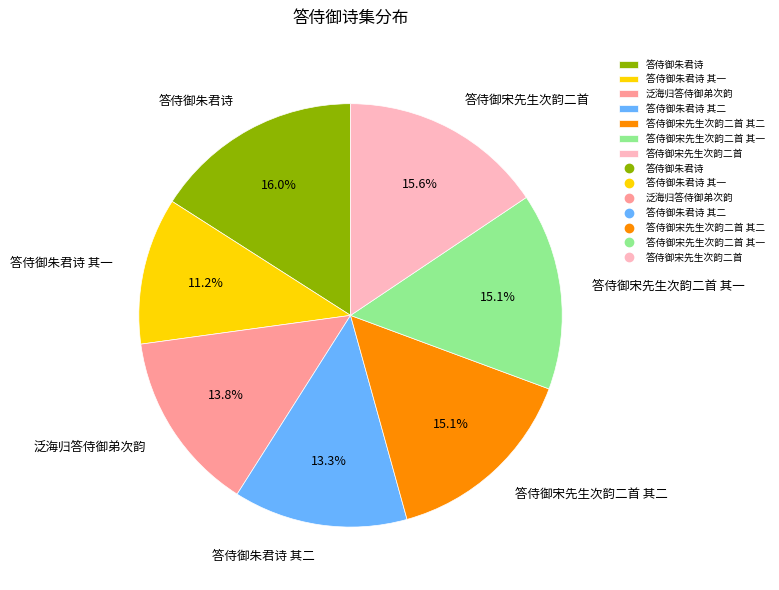

What is the total percentage of 答侍御宋先生次韵二首 其二 and 答侍御朱君诗 其一?

26.3%